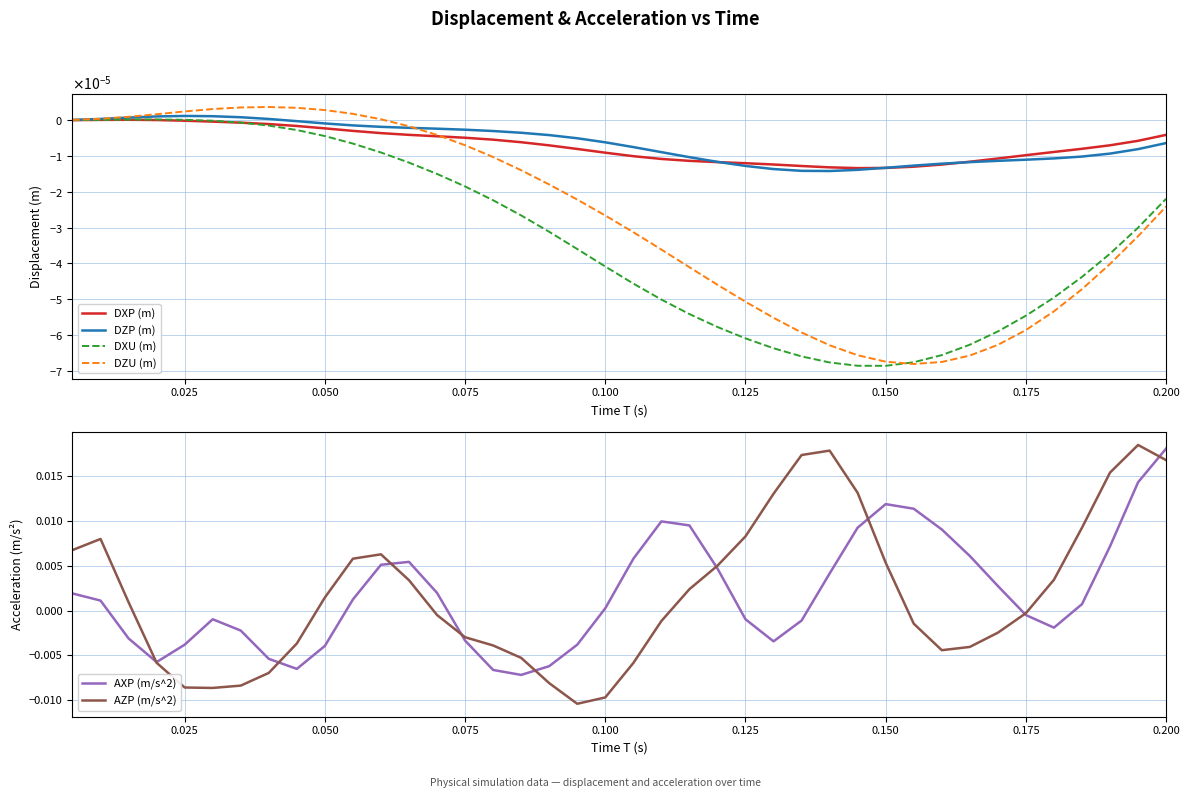

How many data points in DZU (m) are less than 0?

28